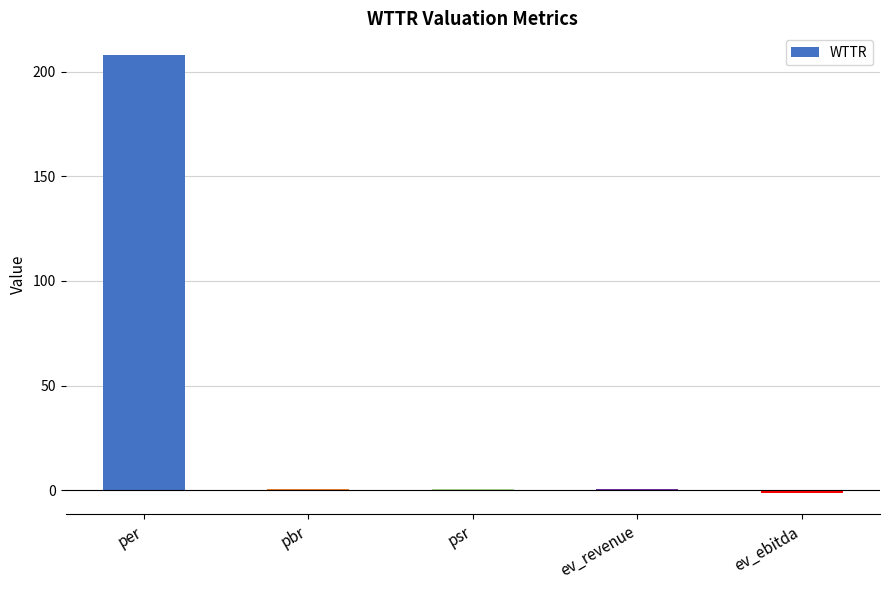

What value does the data have at per?

208.0